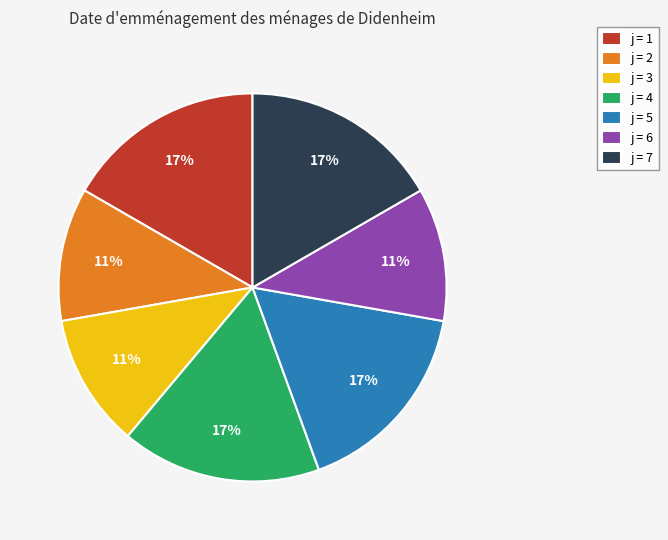

Approximately how many times larger is the value at j = 1 compared to j = 4?

1.0